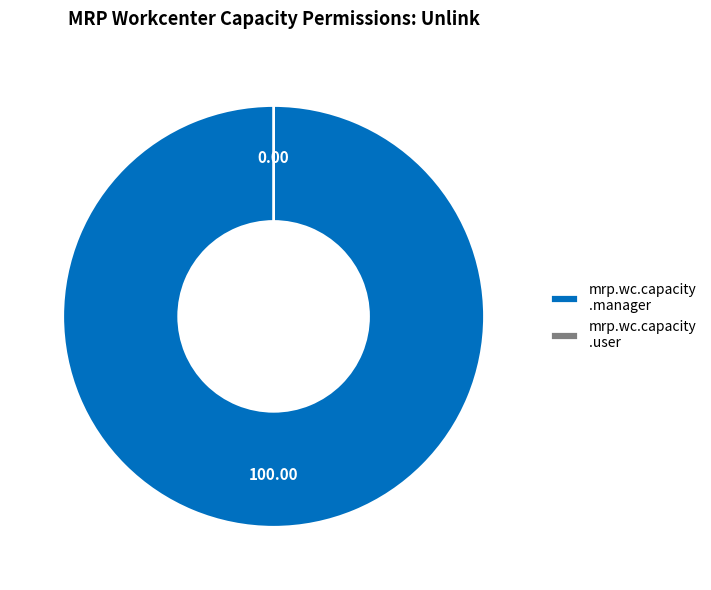

The access_mrp_wc_capacity_manager slice represents 99% of the pie. True or false?

False